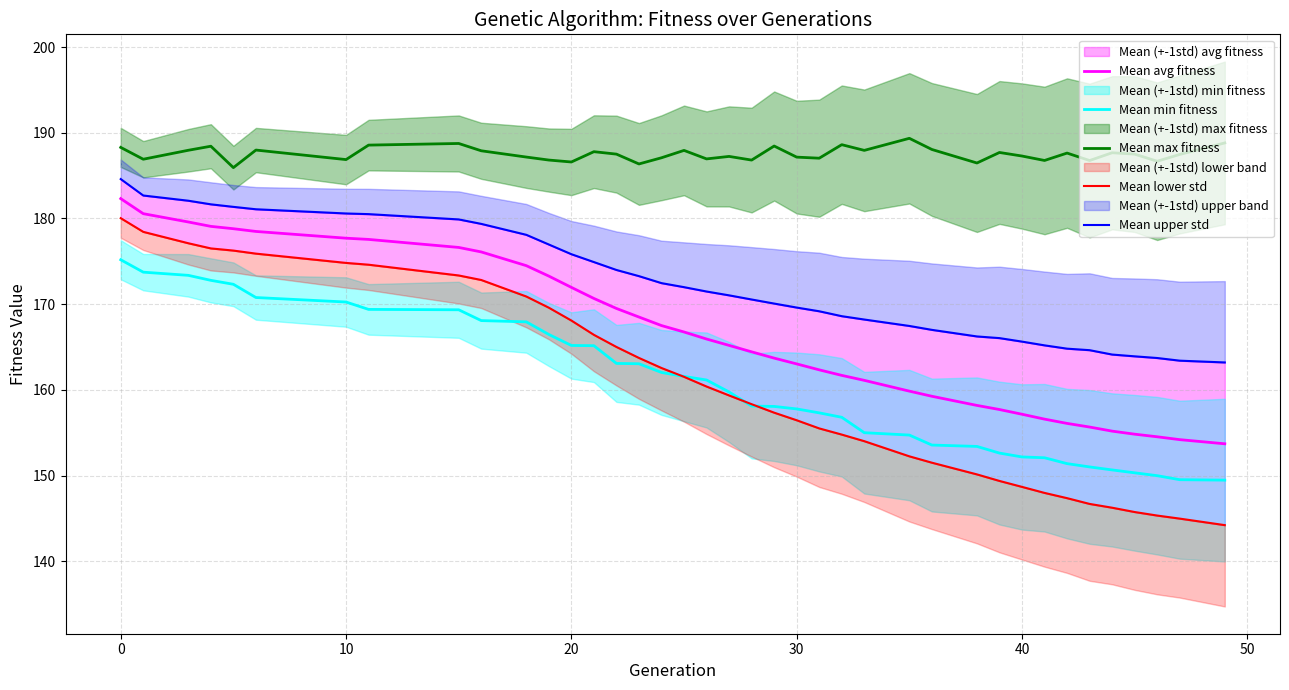

The Mean min fitness series shows 81.4 at 10. True or false?

False